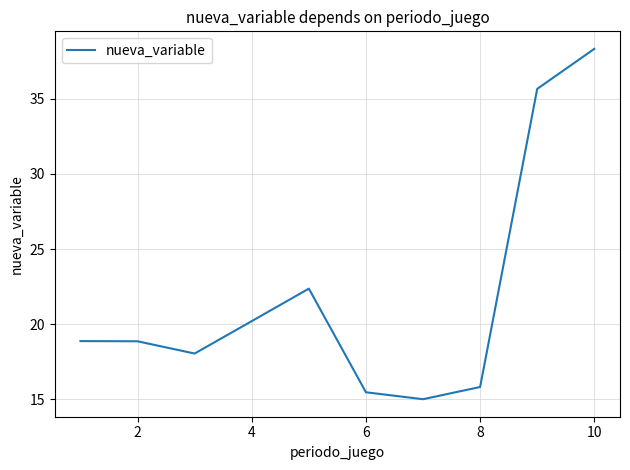

True or false: the data has more than 0 interior local peaks.

True